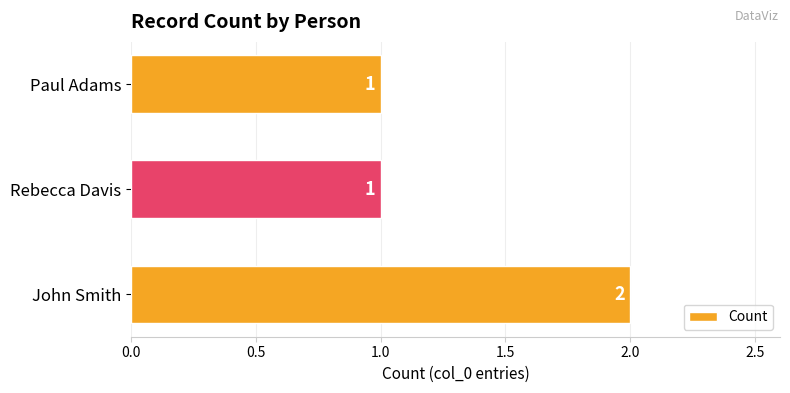

Reading bottom to top, transcribe all the data shown in this chart.

2	1	1